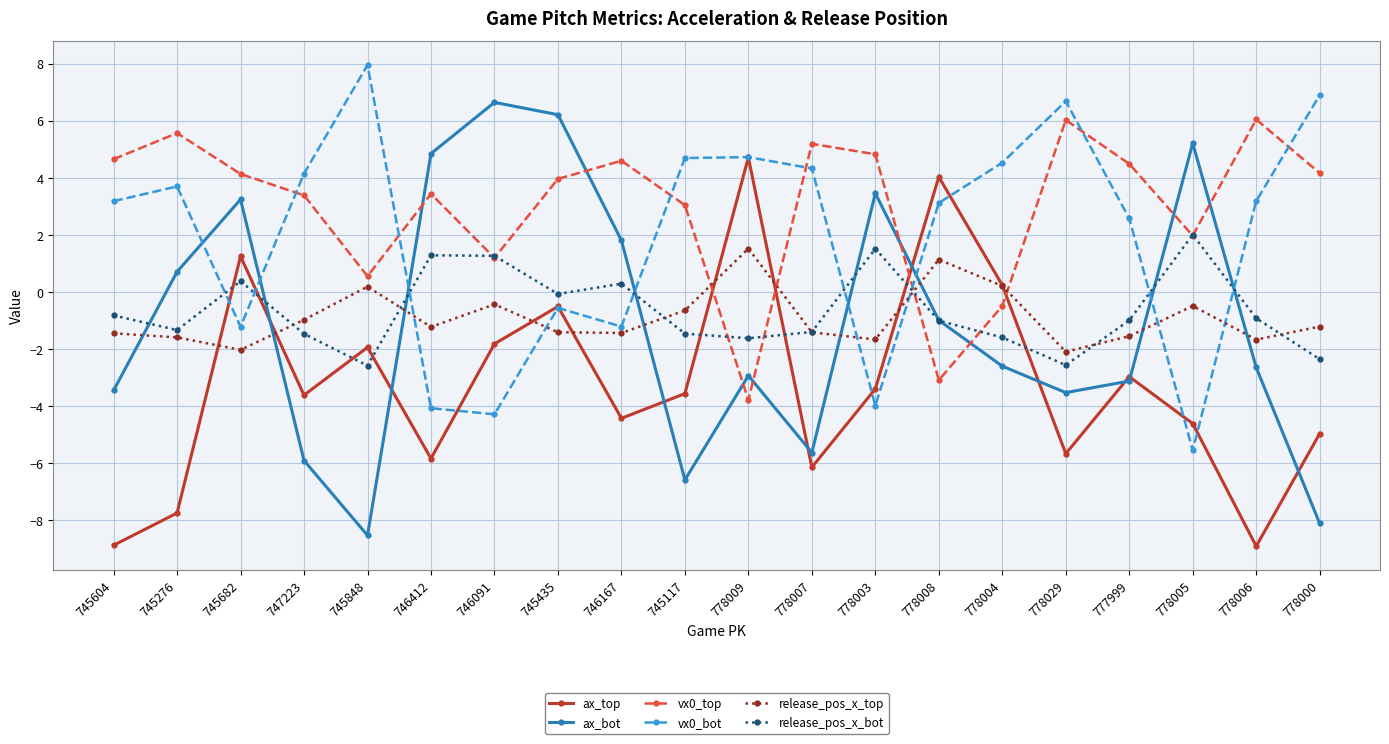

True or false: ax_bot and vx0_top cross at least once.

True